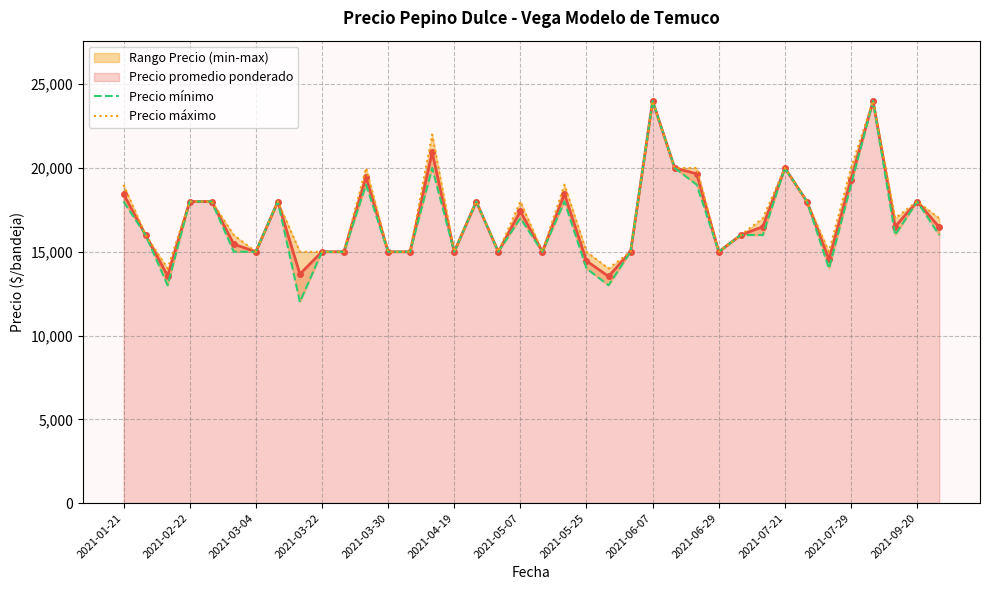

True or false: Precio promedio ponderado has more than 0 points higher than both neighbors.

True